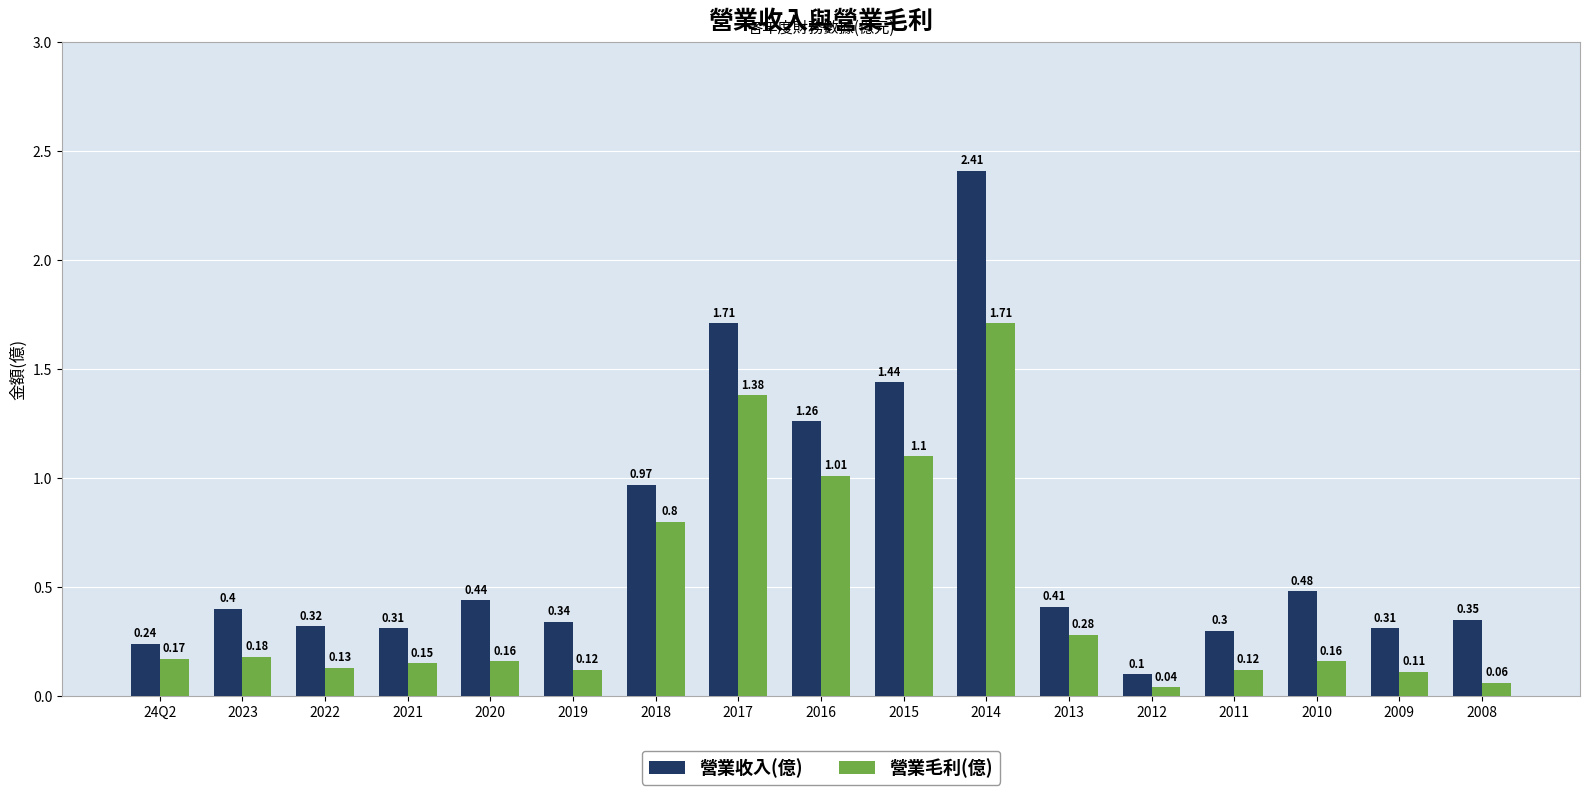

How many series are shown in this chart?

2